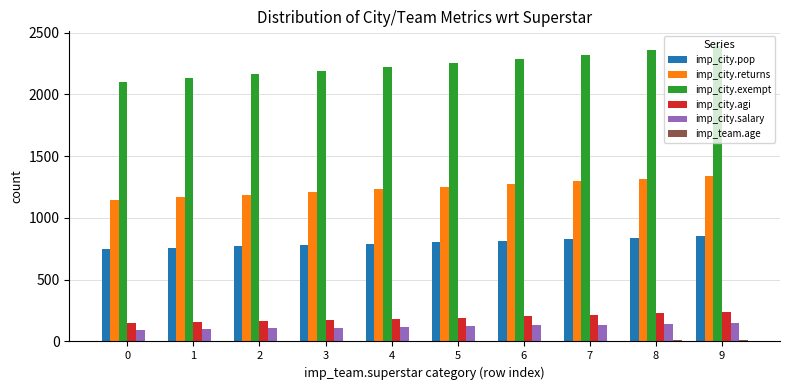

What is the maximum value shown in the chart?

2390.8